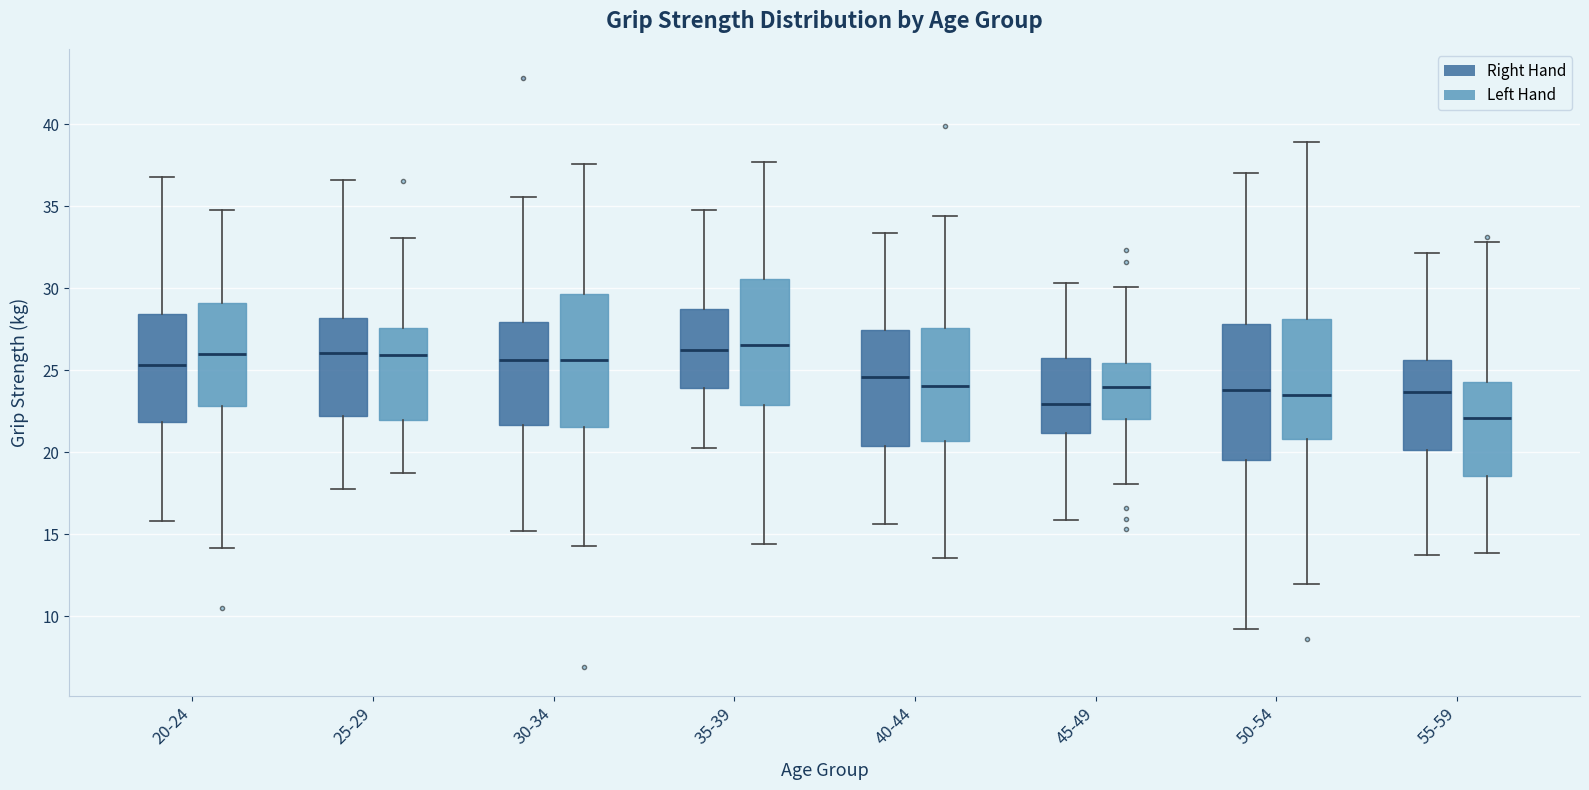

Where does the upper whisker of the box for 25-29 (Left Hand) end on the y-axis? The values are not printed on the chart, so give them approximately, as read against the axis.

33.0